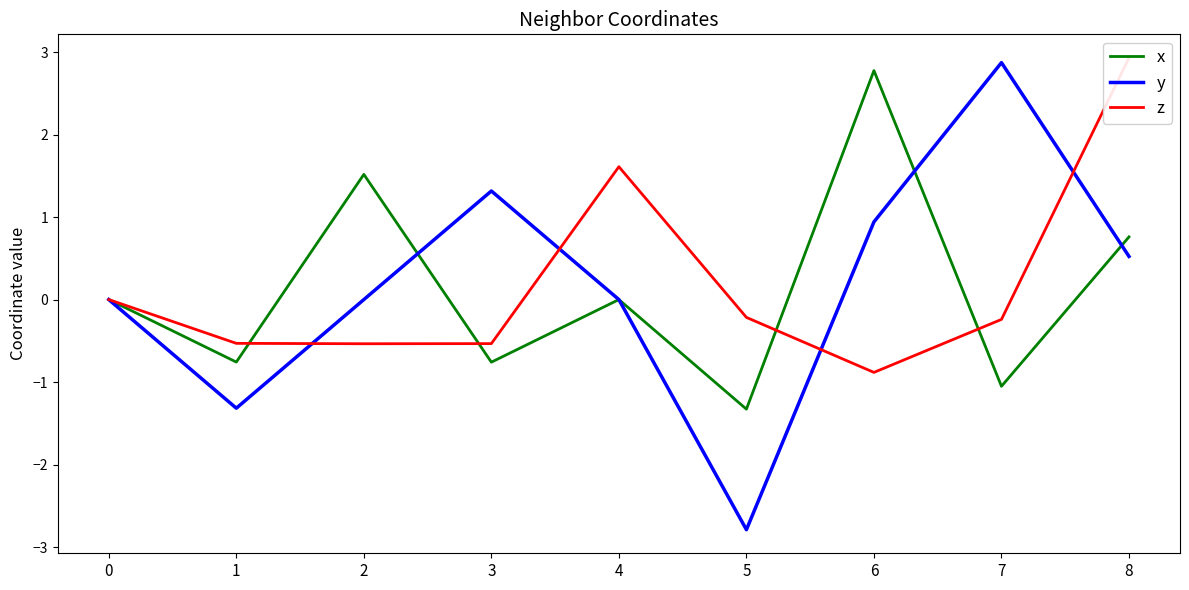

What is the total value across all series at 4?

1.6